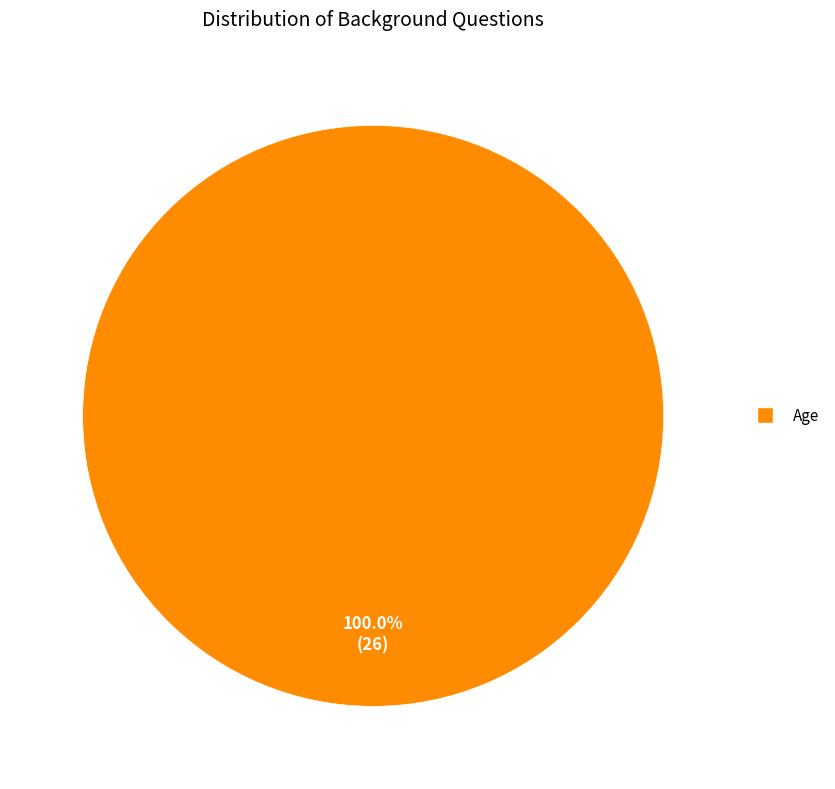

Is Age the majority of the pie?

Yes